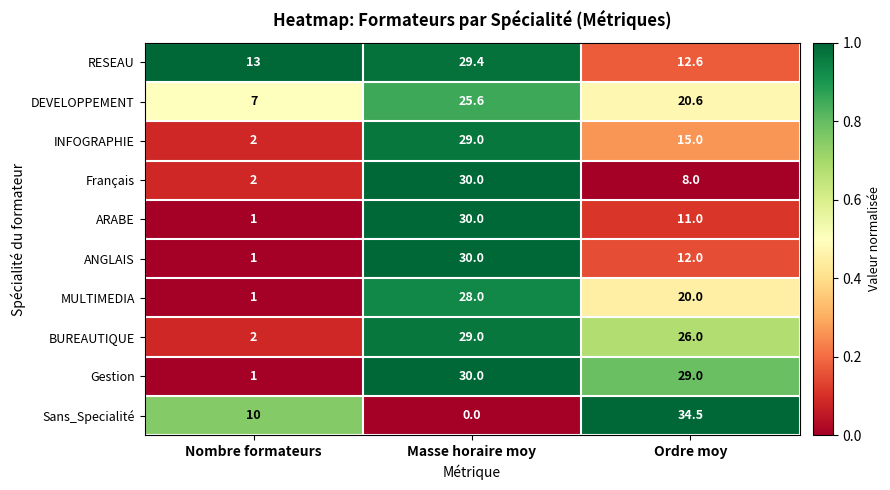

What is the spread (max minus min) of values at Masse horaire moy?

30.0